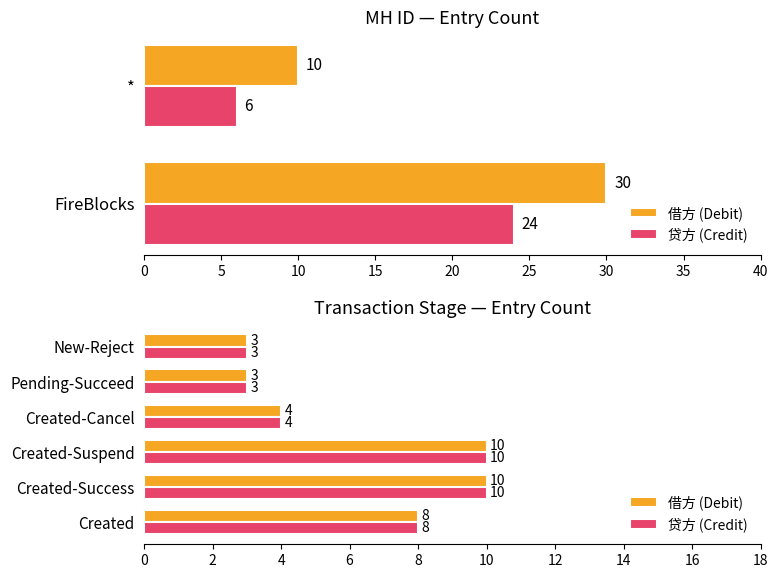

What is the value of the 贷方 (Credit) bar at the 6th from the left?

3